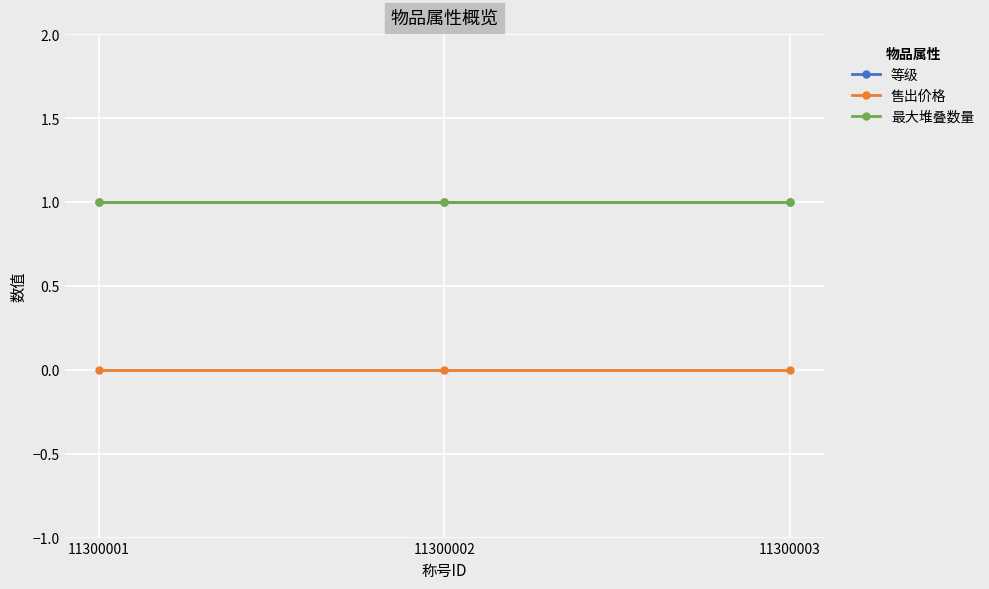

Reading left to right, transcribe all the data shown in this chart.

等级: 1	1	1
售出价格: 0	0	0
最大堆叠数量: 1	1	1